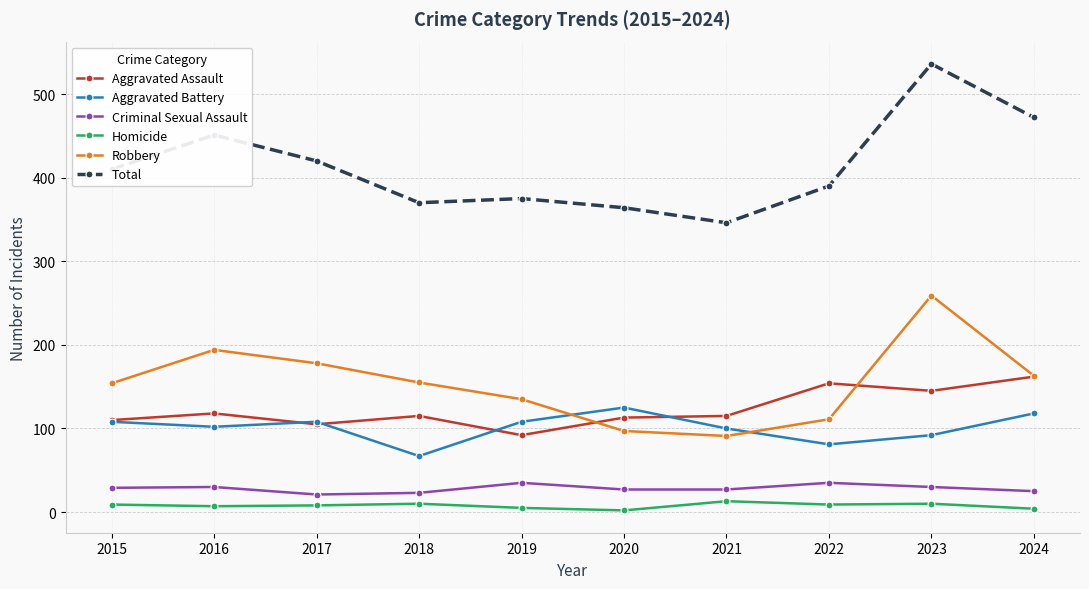

How many lines are shown in the chart?

6